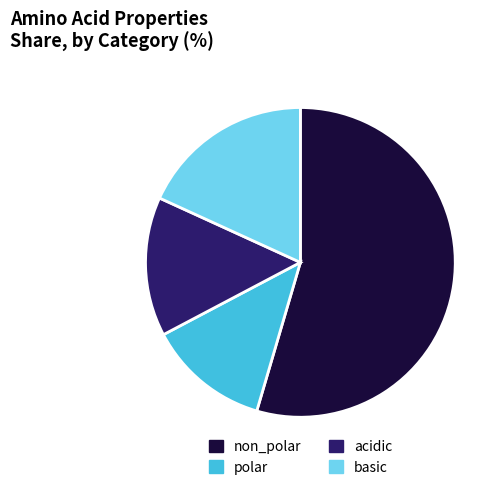

The acidic slice represents 15% of the pie. True or false?

True